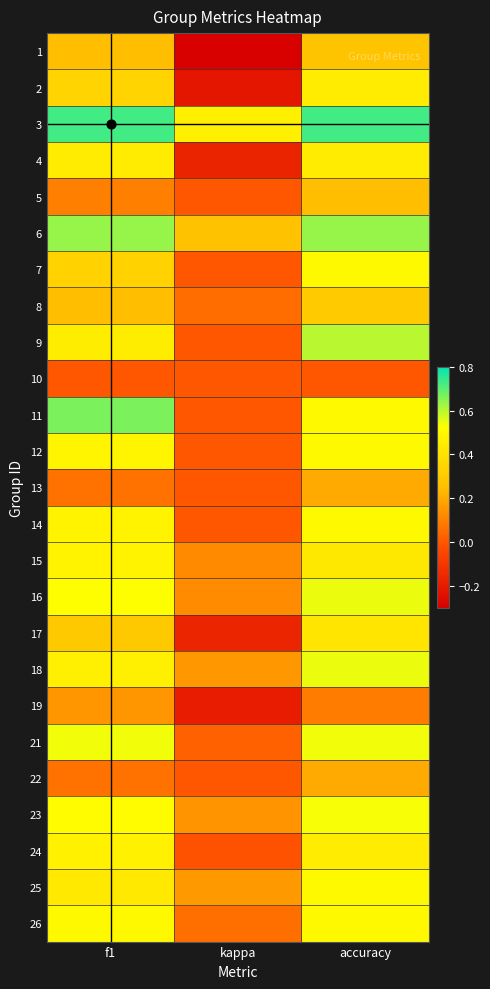

How many categories are shown in the chart?

3